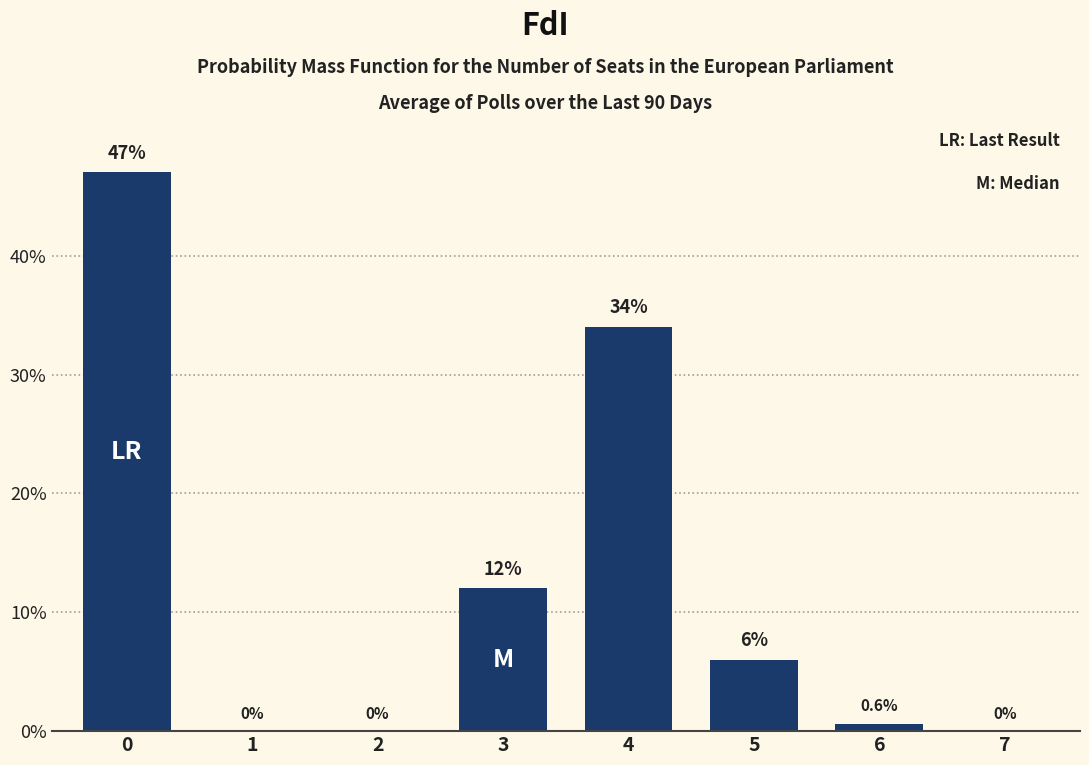

Reading left to right, transcribe all the data shown in this chart.

0=47.0	1=0.0	2=0.0	3=12.0	4=34.0	5=6.0	6=0.6	7=0.0